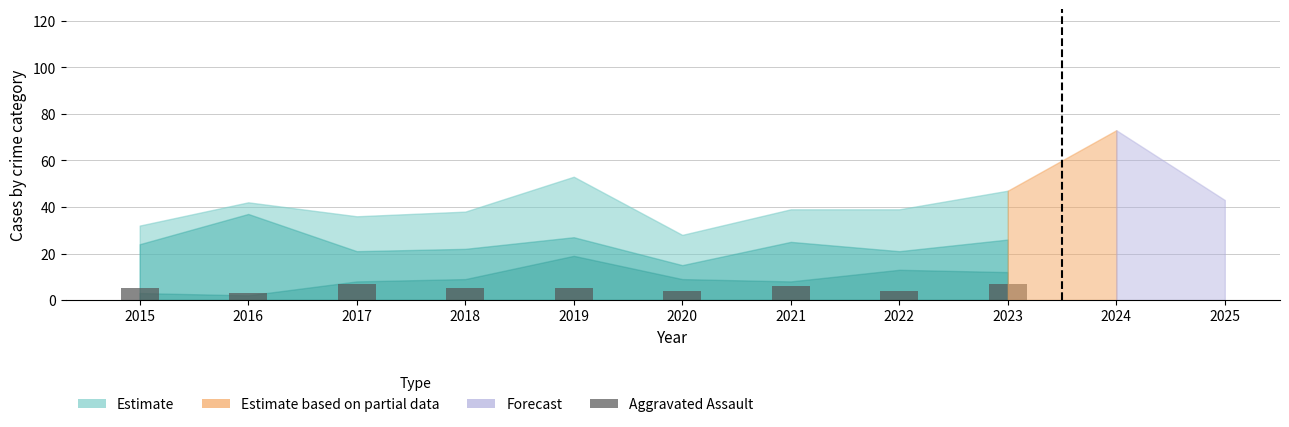

Between 2021 and 2020, which is larger?

2021